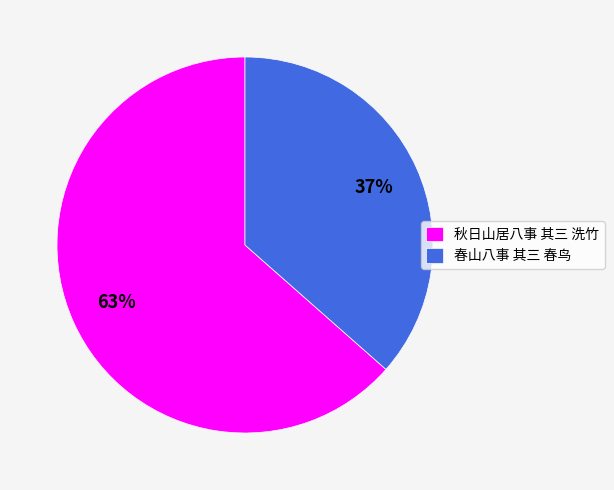

To the nearest percent, what is the average slice percentage?

50%